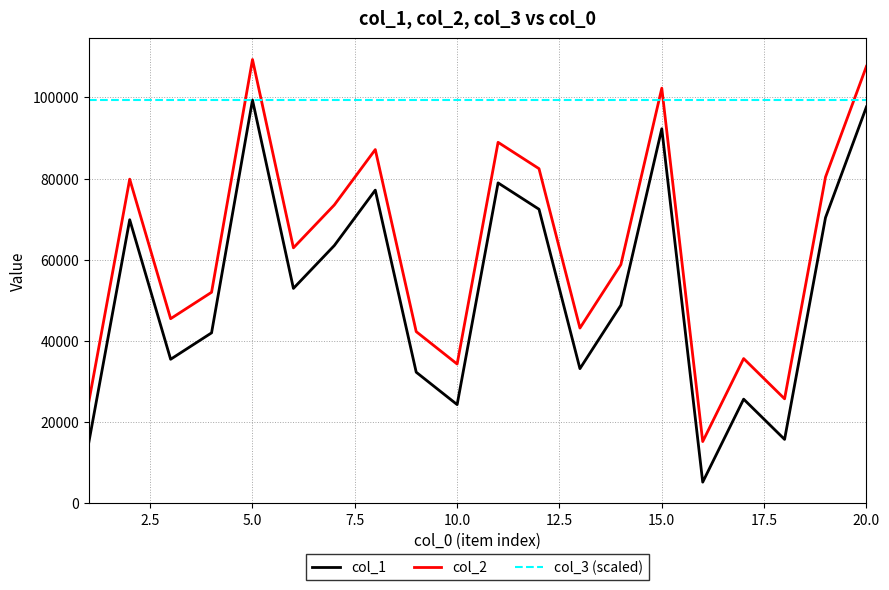

What is the greatest value displayed?

109339